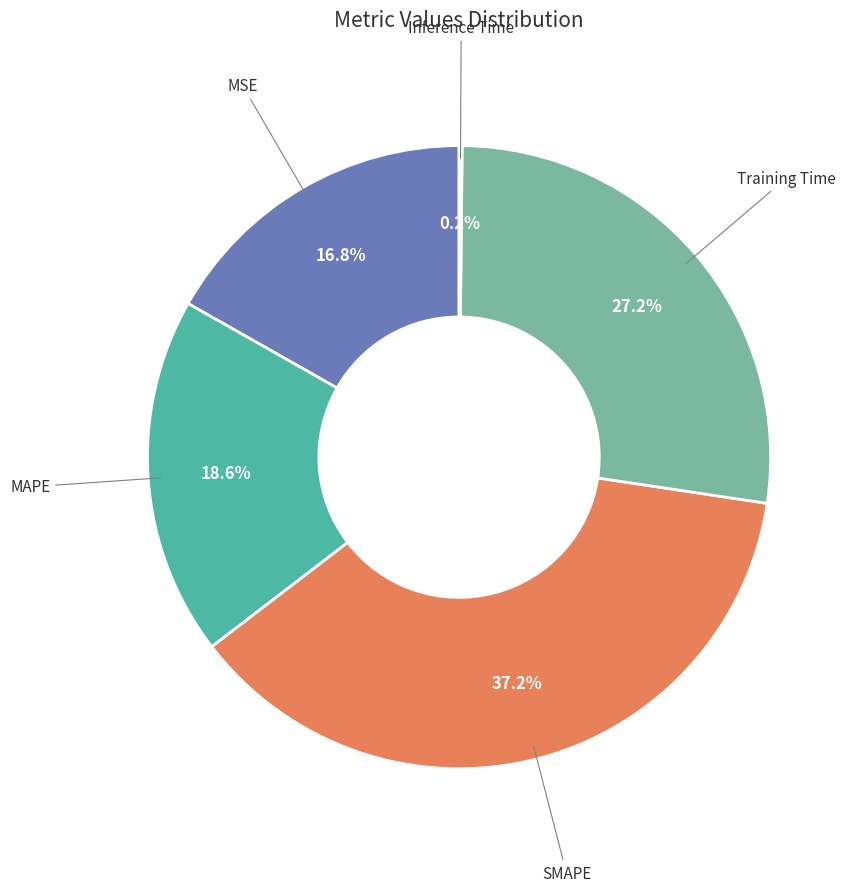

What percentage is NOT represented by MAPE?

81.4%